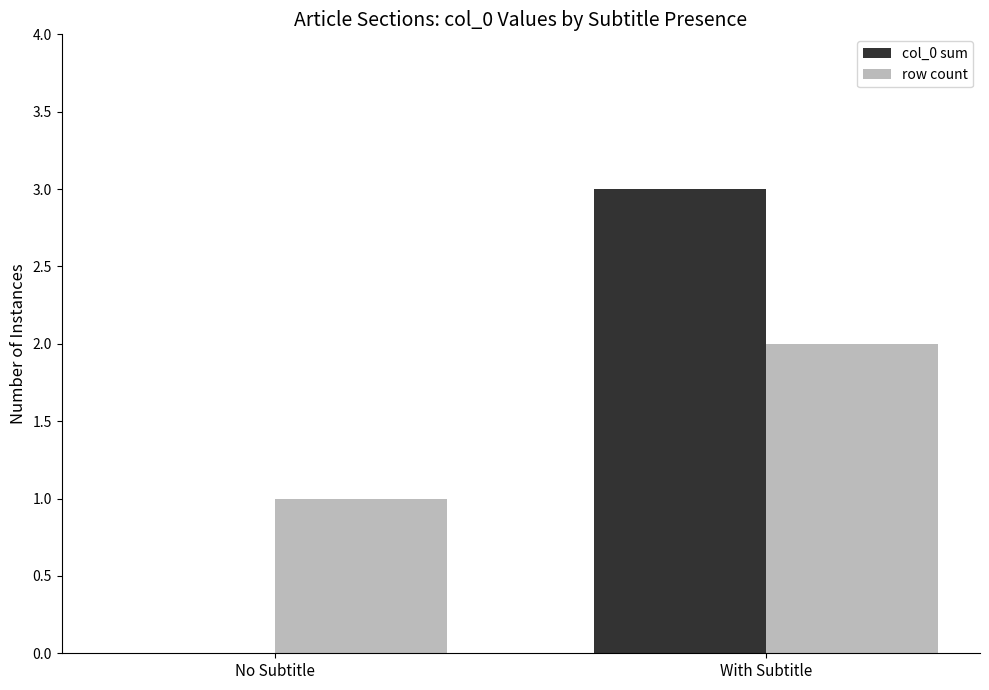

Reading left to right, list all the values displayed in this chart.

col_0 sum: 0	3
row count: 1	2